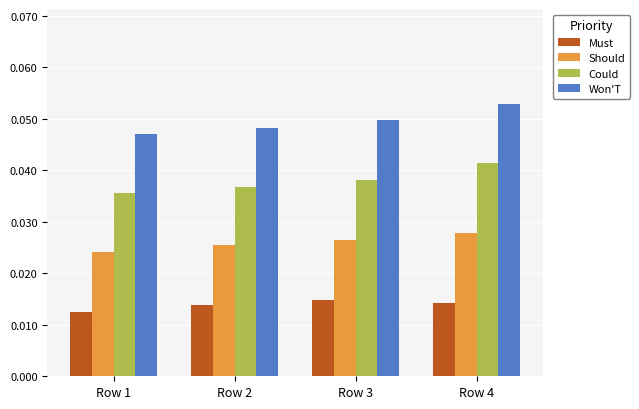

Which series has the widest spread of values?

Could